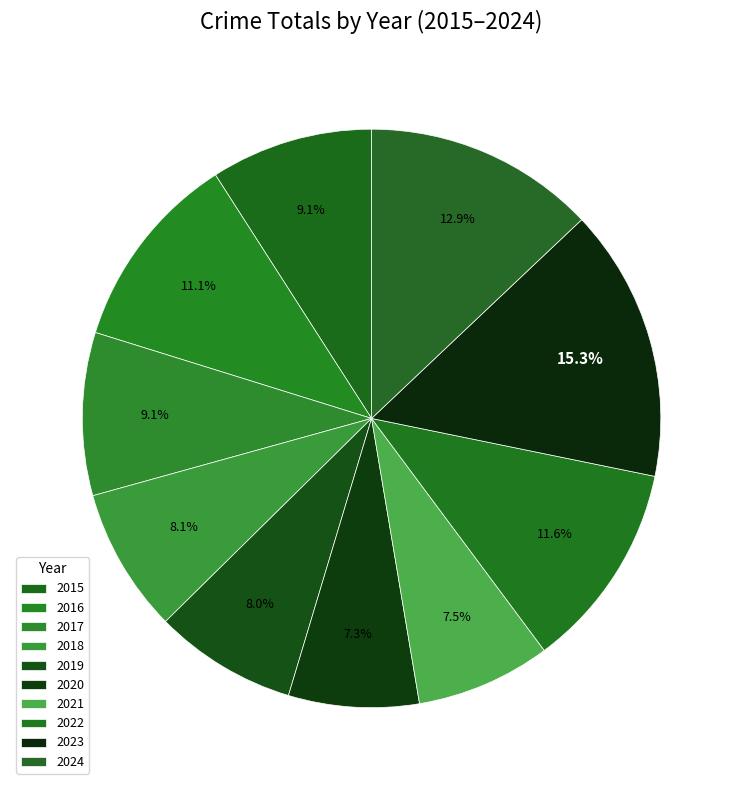

How many slices are in this pie chart?

10